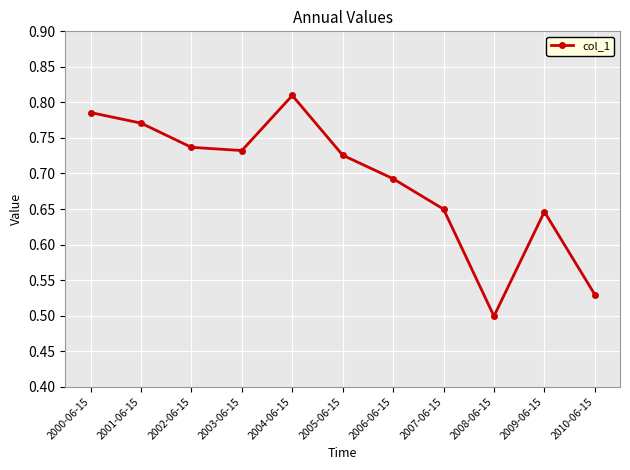

What is the difference between the values at 2003-06-15 and 2008-06-15?

0.2